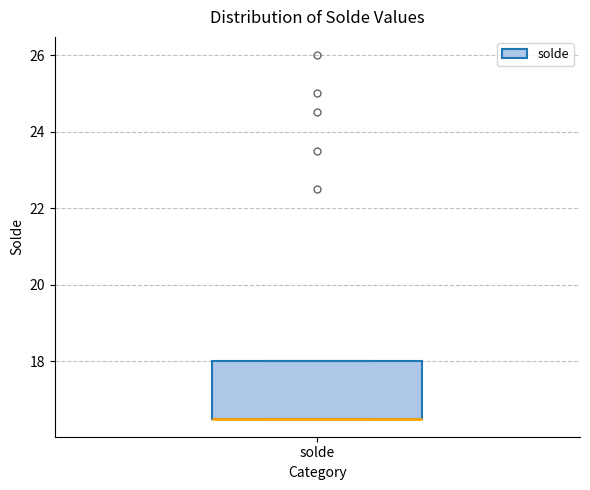

Where is the lower edge of the box for solde on the y-axis? The values are not printed on the chart, so give them approximately, as read against the axis.

16.6